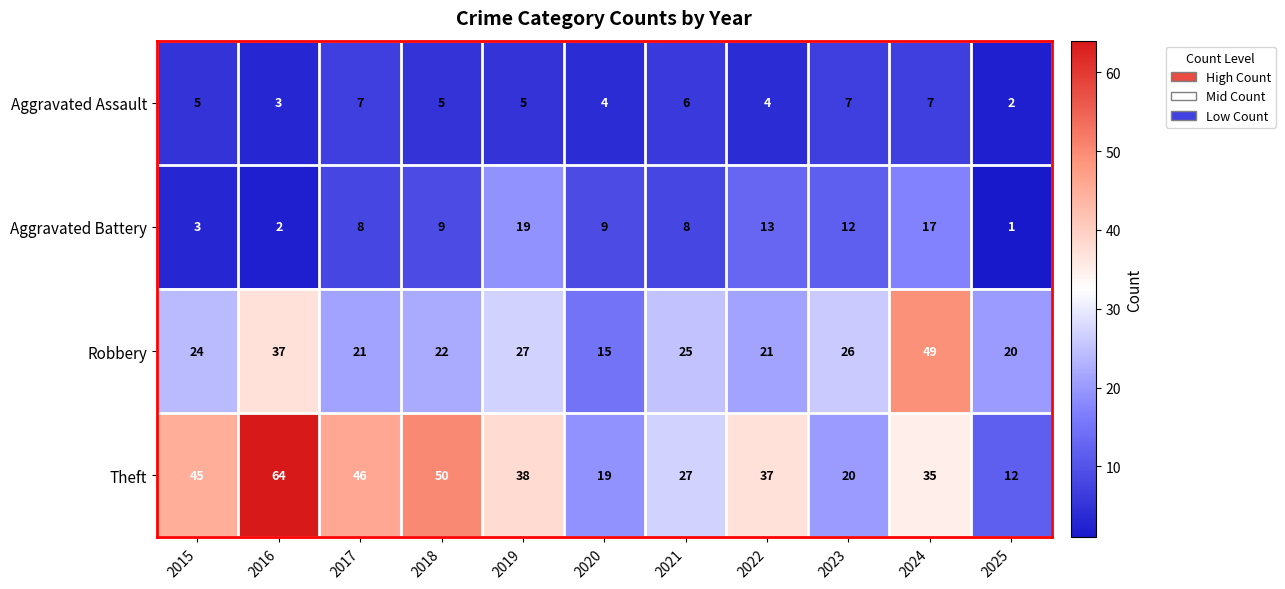

What is the average value of the Theft series?

36